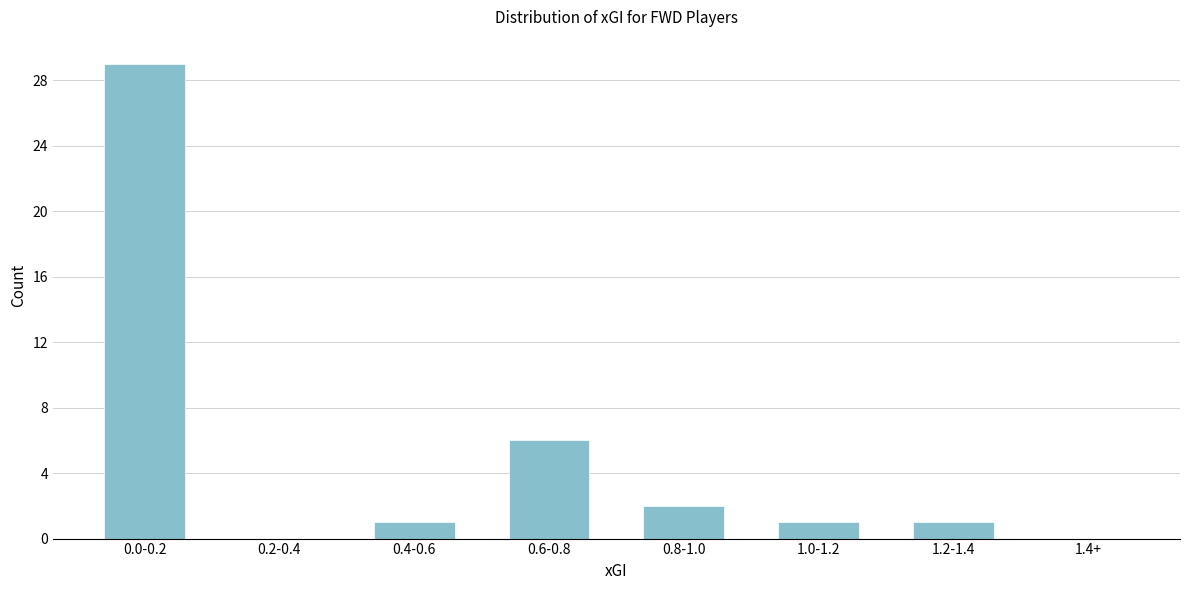

Reading left to right, list all the values displayed in this chart.

0.0-0.2=29	0.2-0.4=0	0.4-0.6=1	0.6-0.8=6	0.8-1.0=2	1.0-1.2=1	1.2-1.4=1	1.4+=0